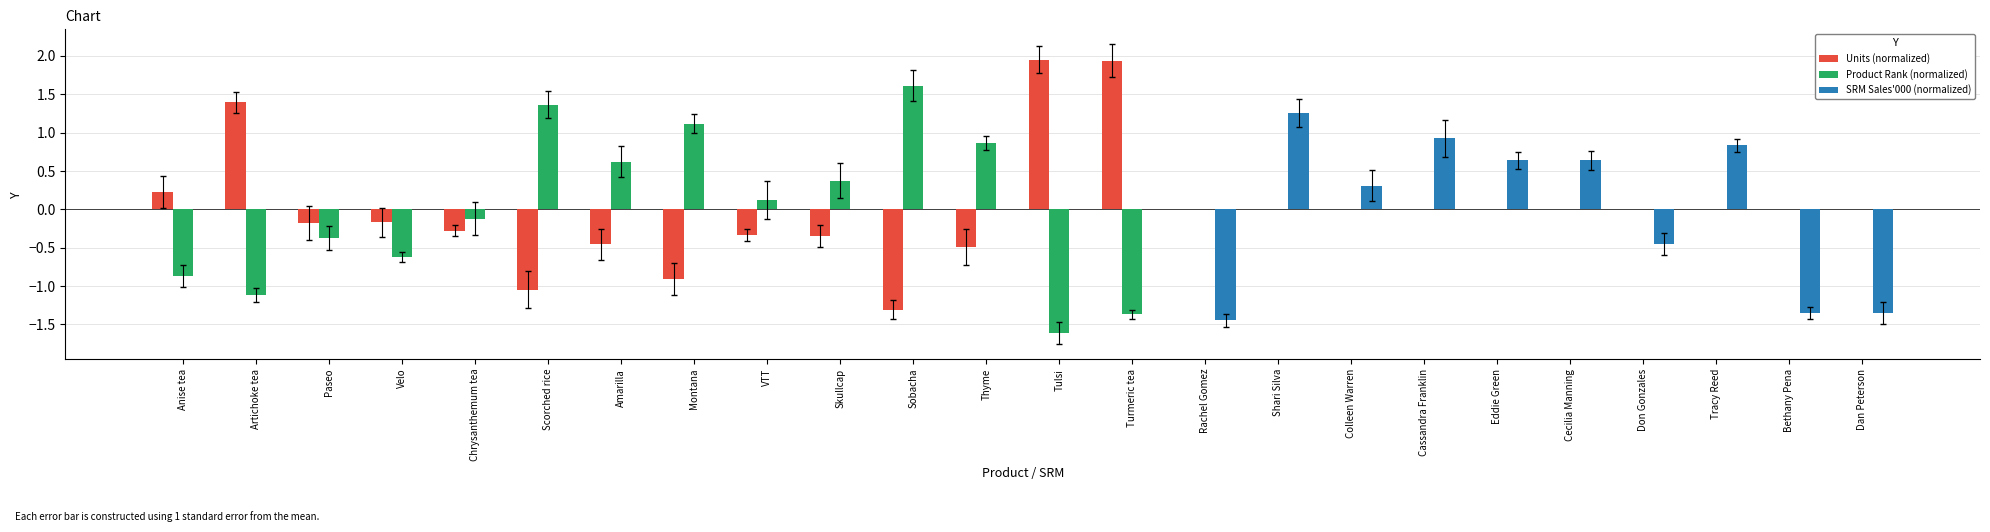

How many negative values does the Units (normalized) series have?

10